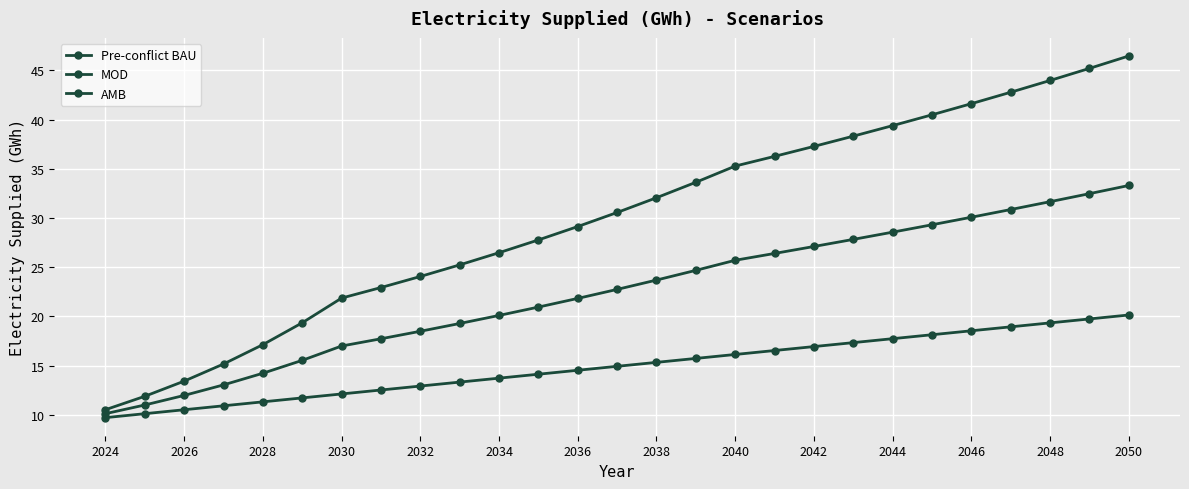

Count the number of data series in this chart.

3